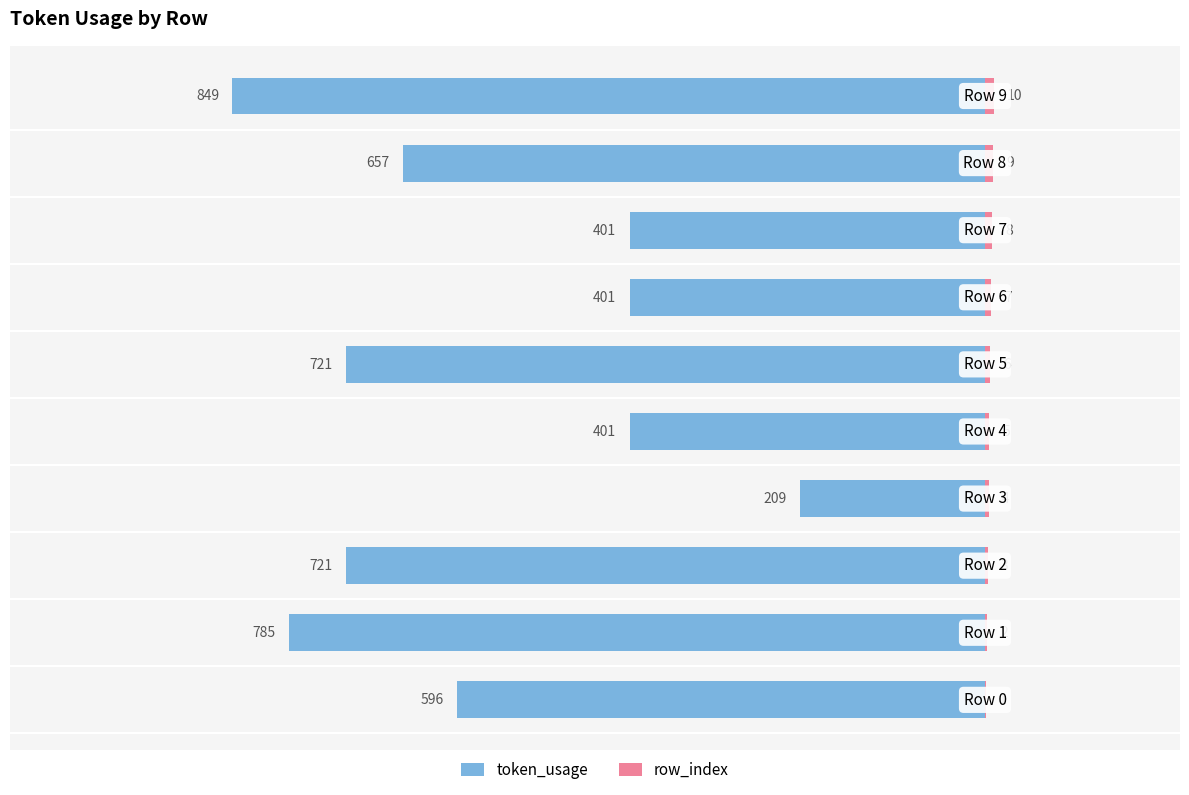

What position from the right is 400?

2